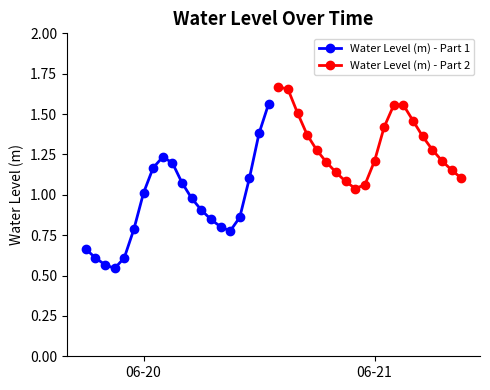

Reading left to right, transcribe all the data shown in this chart.

Water Level (m) - Part 1: 0.7	0.6	0.6	0.5	0.6	0.8	1.0	1.2	1.2	1.2	1.1	1.0	0.9	0.8	0.8	0.8	0.9	1.1	1.4	1.6
Water Level (m) - Part 2: 1.7	1.7	1.5	1.4	1.3	1.2	1.1	1.1	1.0	1.1	1.2	1.4	1.6	1.6	1.5	1.4	1.3	1.2	1.2	1.1